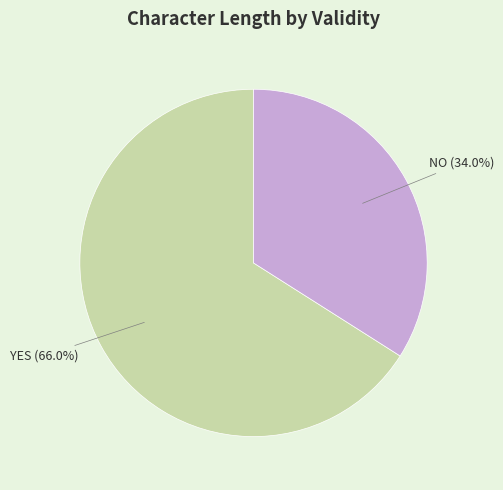

What percentage is the NO slice, to the nearest percent?

34%